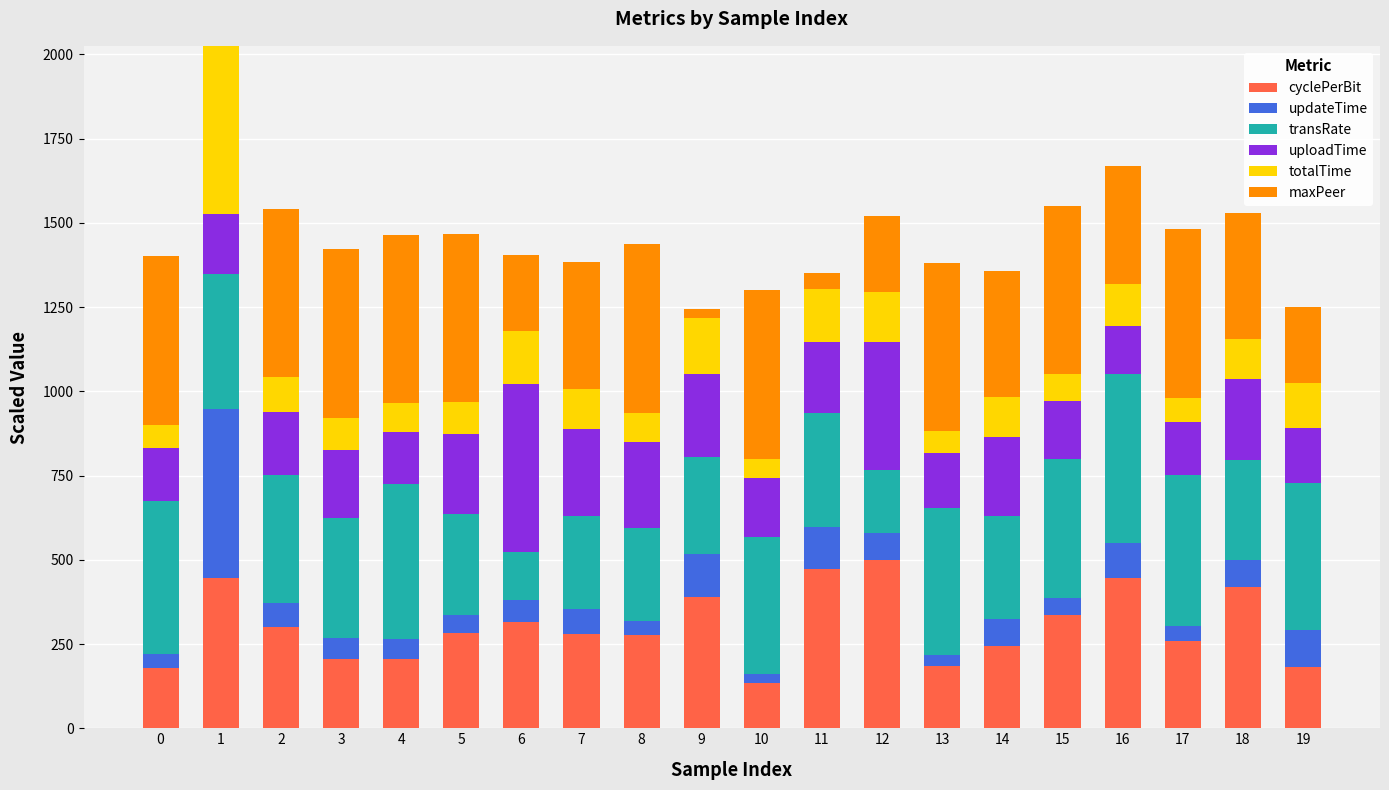

Is it true that maxPeer equals 500.0 at 4?

True